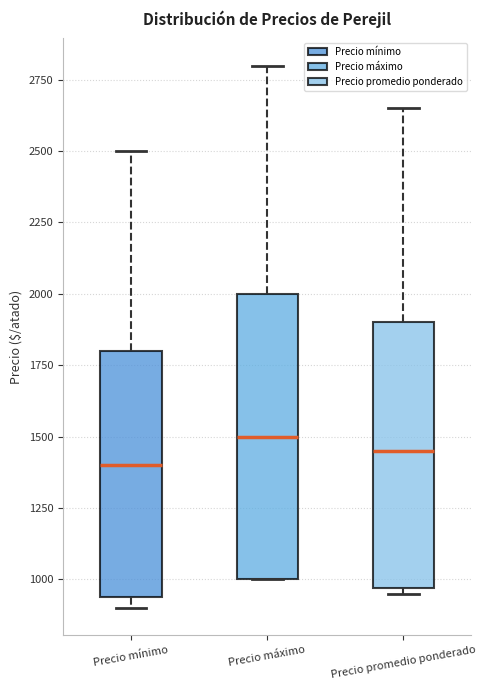

Reading left to right, transcribe this box plot: for each box, give where its median line is, the range the box spans, and where its two whiskers end, as read against the y-axis. The values are not printed on the chart, so give them approximately, as read against the axis.

Precio mínimo: median 1400, box 950 to 1800, whiskers 900 to 2500
Precio máximo: median 1500, box 1000 to 2000, whiskers 1000 to 2800
Precio promedio ponderado: median 1450, box 950 to 1900, whiskers 950 (just below the box's lower edge) to 2650